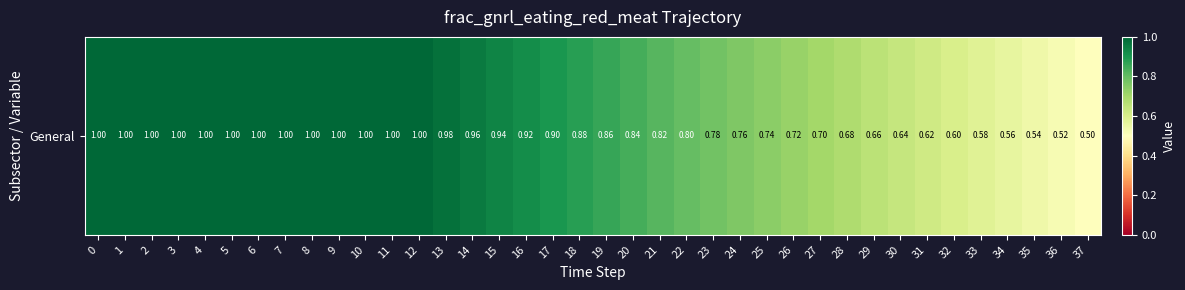

List the labels in order of value, largest first.

0, 1, 2, 3, 4, 5, 6, 7, 8, 9, 10, 11, 12, 13, 14, 15, 16, 17, 18, 19, 20, 21, 22, 23, 24, 25, 26, 27, 28, 29, 30, 31, 32, 33, 34, 35, 36, 37